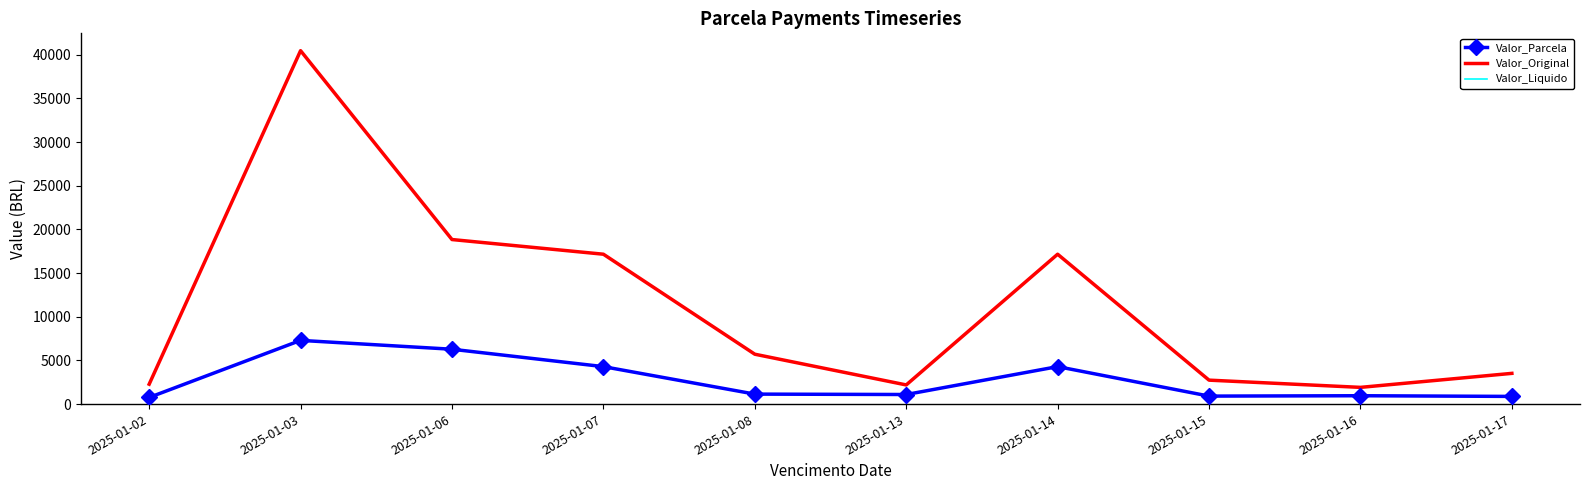

True or false: Valor_Parcela and Valor_Liquido cross at least once.

False